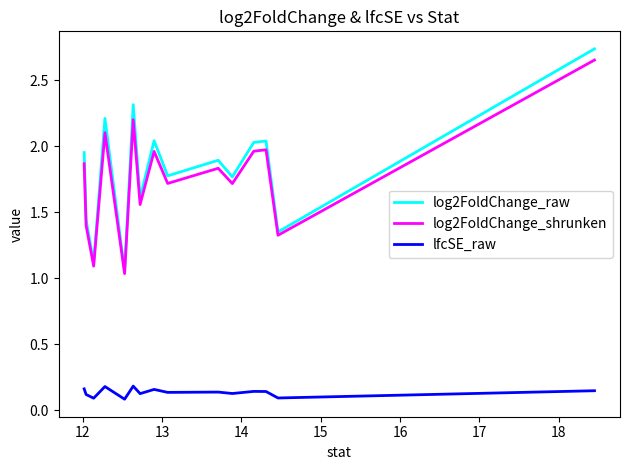

True or false: log2FoldChange_raw and log2FoldChange_shrunken cross at least once.

False